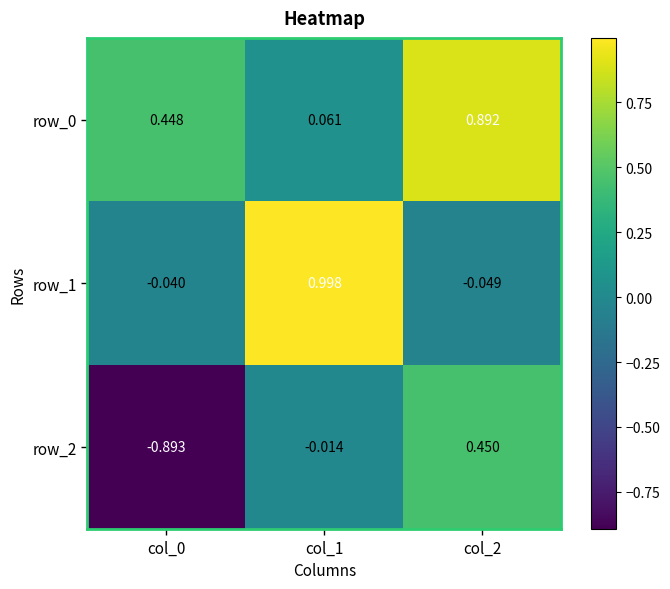

Is the value of row_2 at col_1 greater than the value of row_0 at col_1?

No